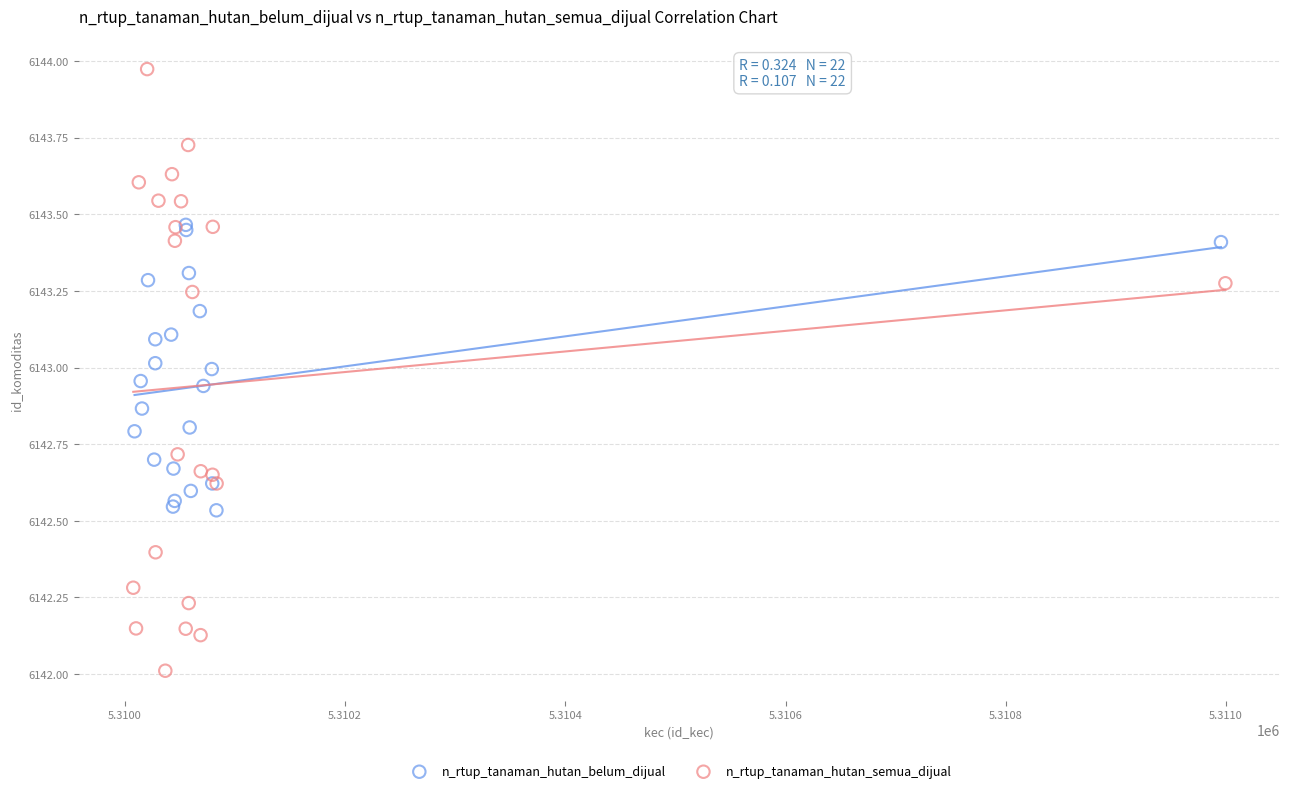

Which series has the widest spread of Y values?

n_rtup_tanaman_hutan_semua_dijual